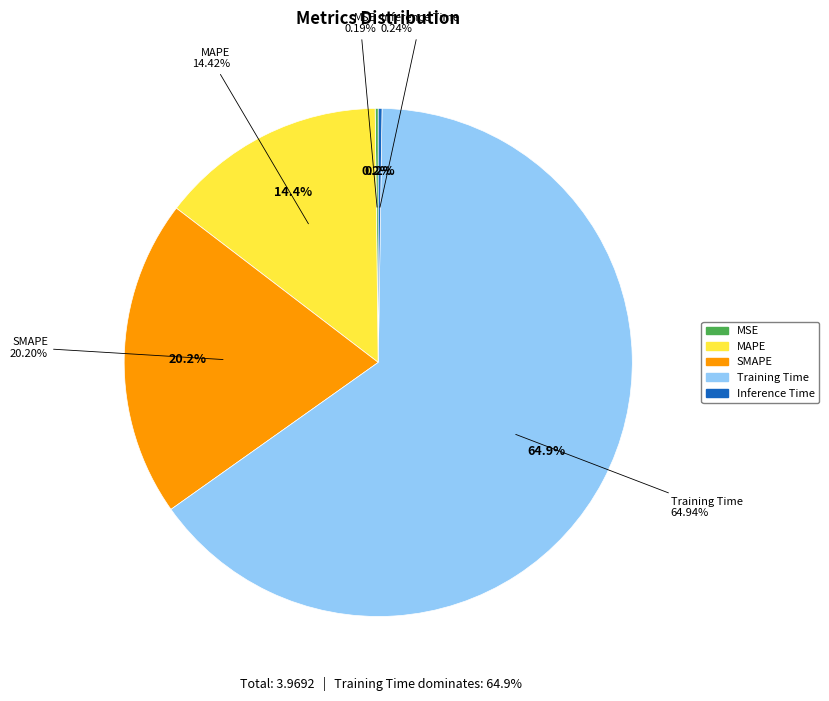

Is it true that MSE is 10% of the pie?

False